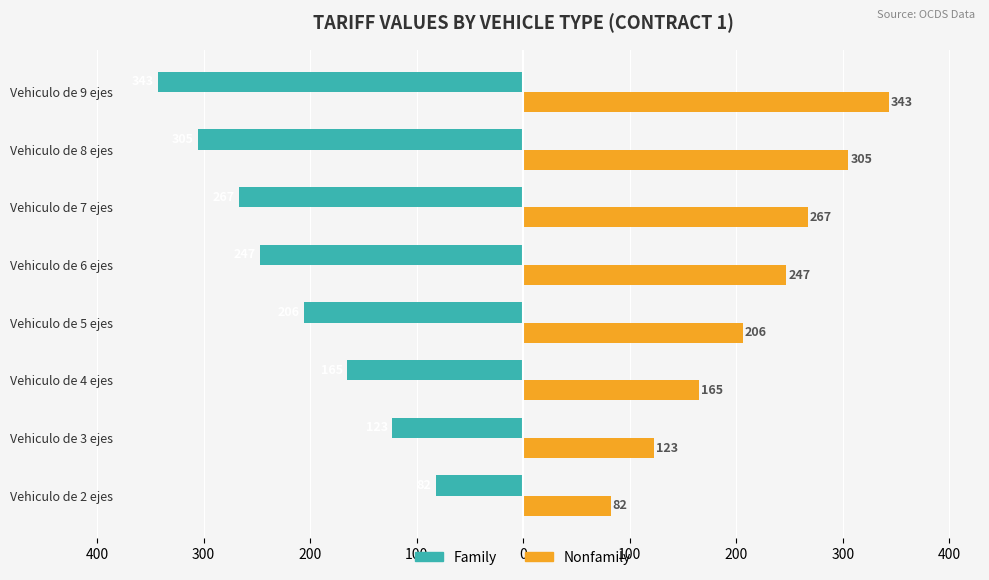

Which series has the widest spread of values?

Family